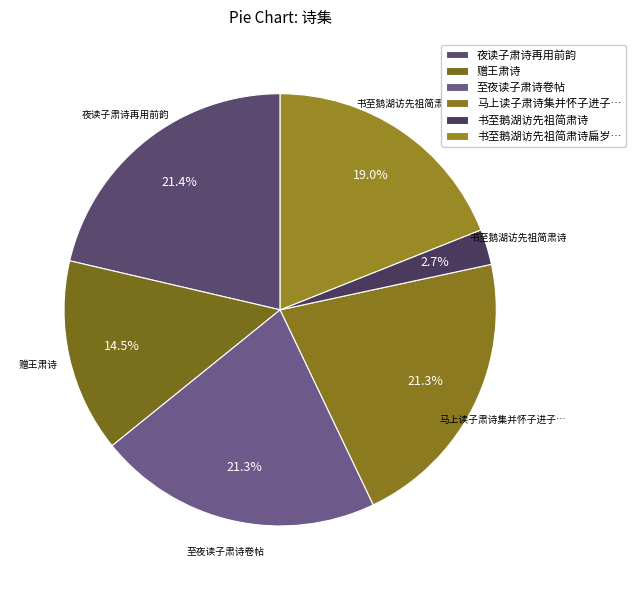

Which slice is the largest?

夜读子肃诗再用前韵